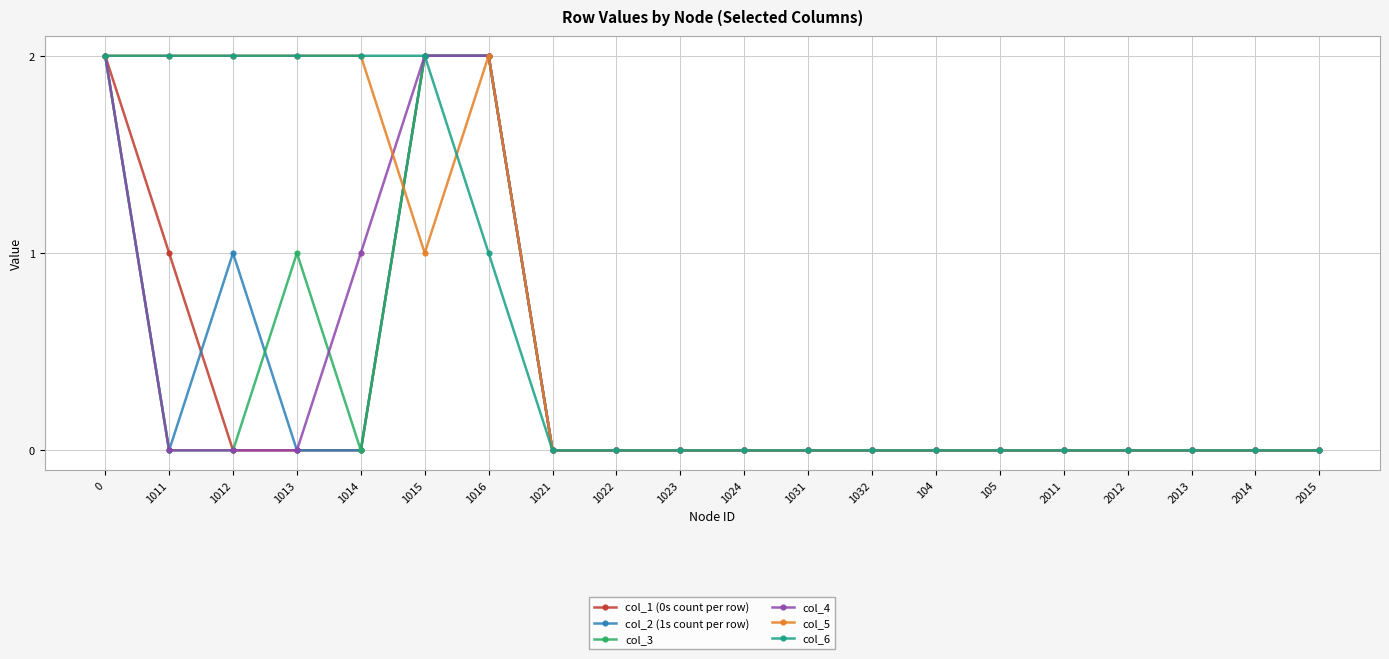

What is the total value across all series at 1015?

11